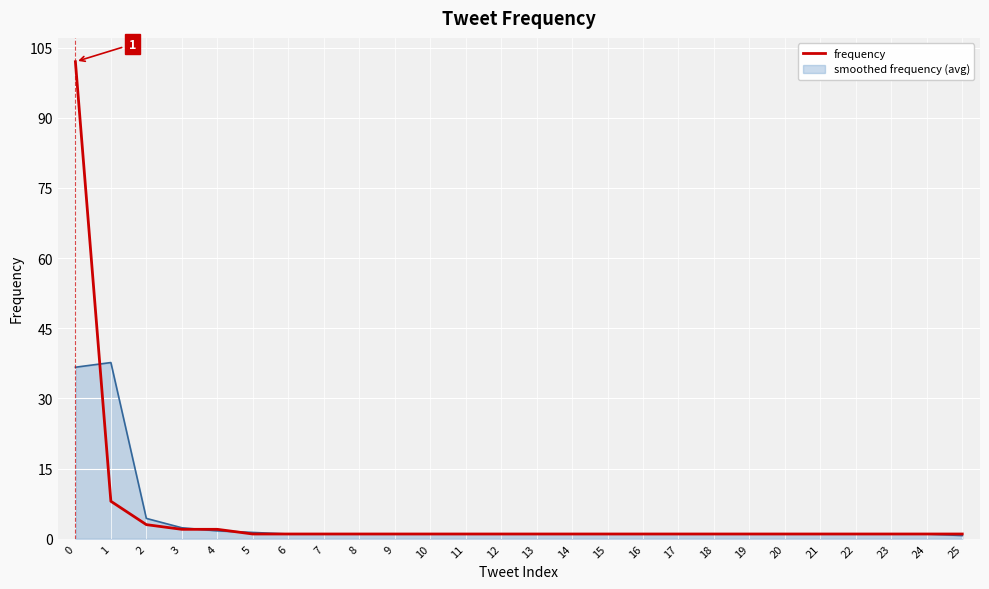

Rank the series by their maximum value, from highest to lowest.

frequency, smoothed frequency (avg)